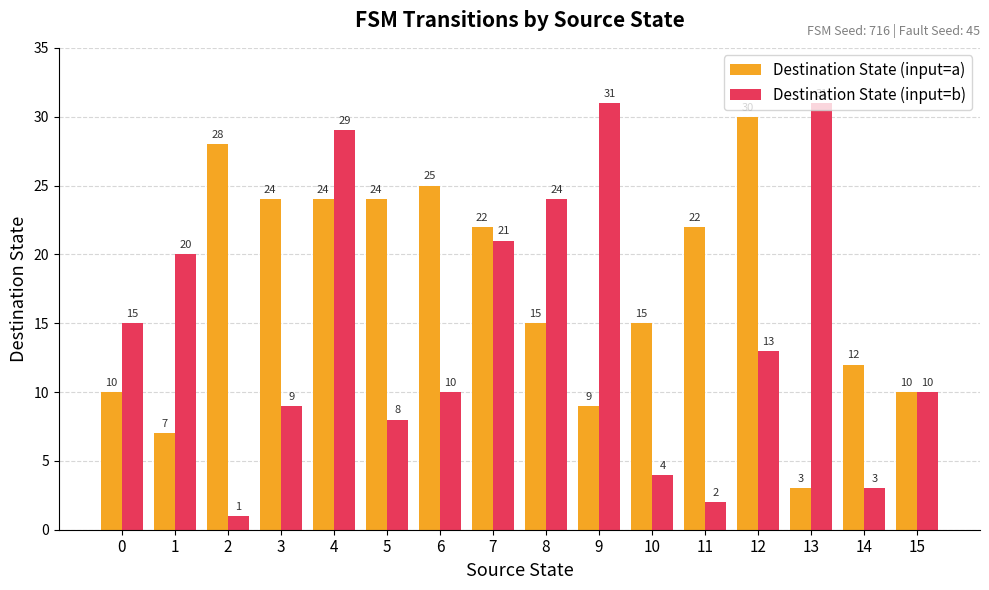

What is the total value across all series at 0?

25